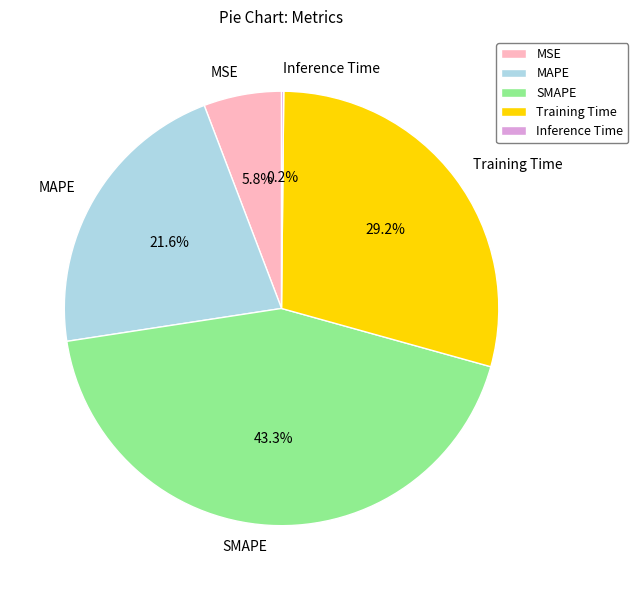

What is the largest slice in the pie chart?

SMAPE